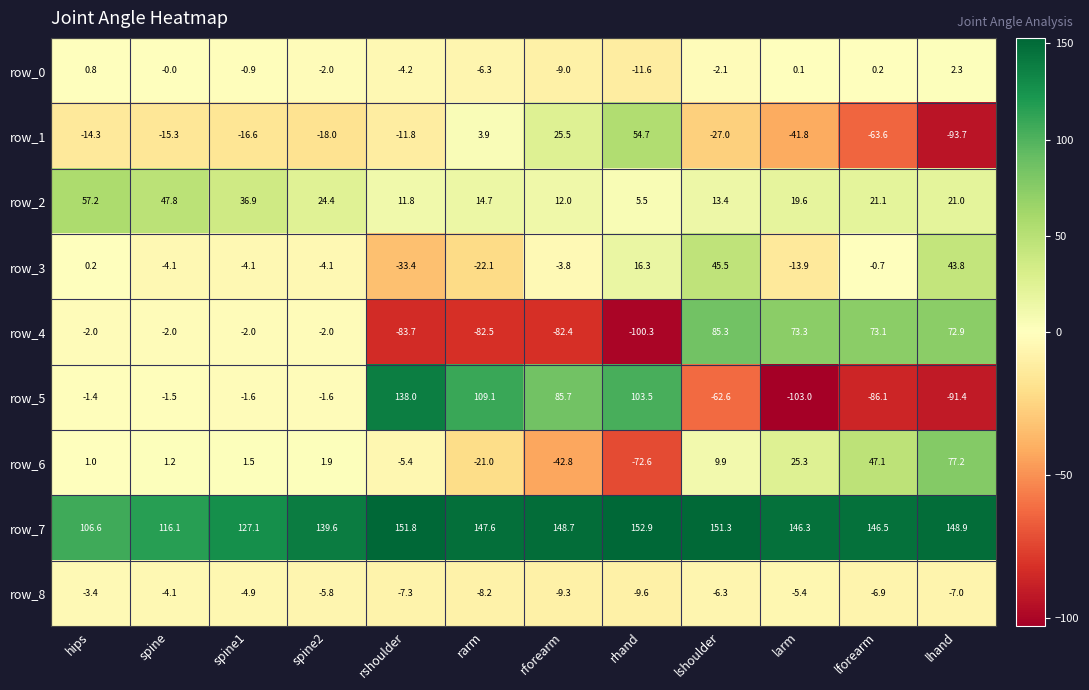

What is the average value of the row_2 series?

23.8